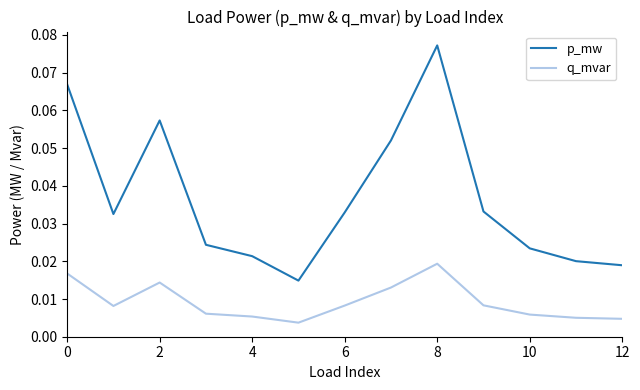

Which series has the largest total across all categories?

p_mw